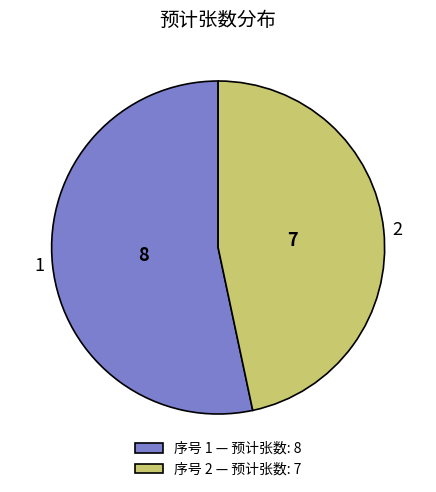

Count the number of slices in the pie.

2